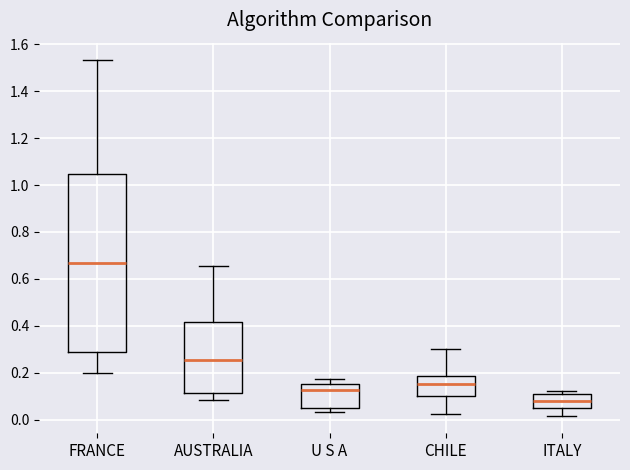

Reading left to right, transcribe this box plot: for each box, give where its median line is, the range the box spans, and where its two whiskers end, as read against the y-axis. The values are not printed on the chart, so give them approximately, as read against the axis.

FRANCE: median 0.66, box 0.28 to 1.04, whiskers 0.20 to 1.54
AUSTRALIA: median 0.26, box 0.12 to 0.42, whiskers 0.08 to 0.66
U S A: median 0.12, box 0.04 to 0.16, whiskers 0.04 (just below the box's lower edge) to 0.18
CHILE: median 0.16, box 0.10 to 0.18, whiskers 0.02 to 0.30
ITALY: median 0.08, box 0.06 to 0.10, whiskers 0.02 to 0.12